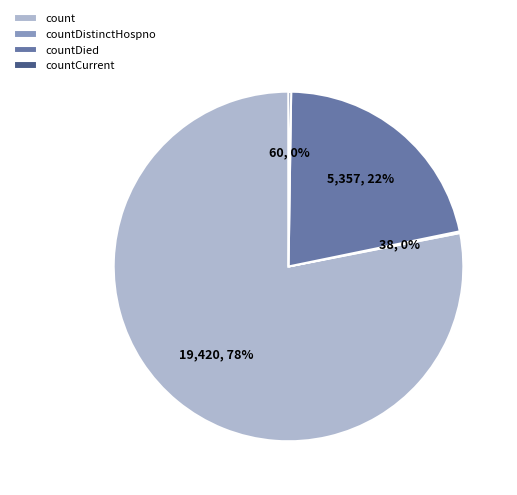

True or false: count accounts for 78% of the total.

True